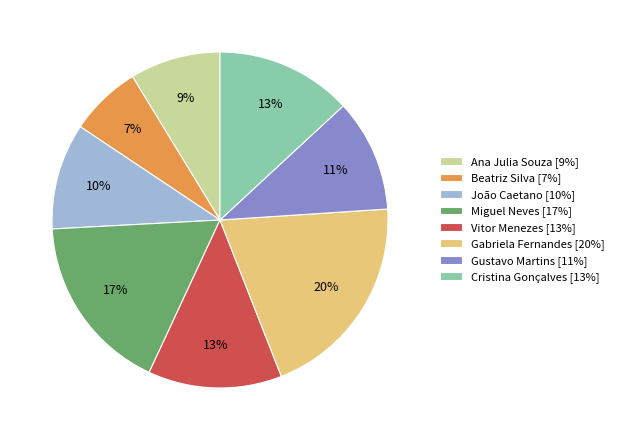

Between Gabriela Fernandes [20%] and Gustavo Martins [11%], which is larger?

Gabriela Fernandes [20%]